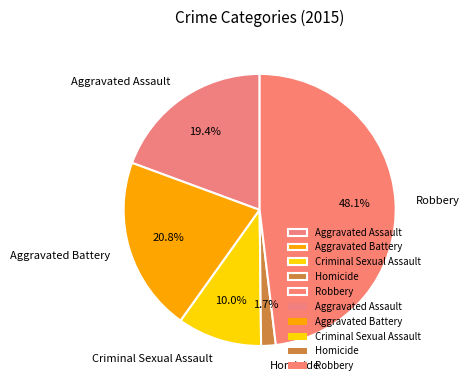

What is the ratio of the value at Aggravated Battery to the value at Criminal Sexual Assault?

2.1